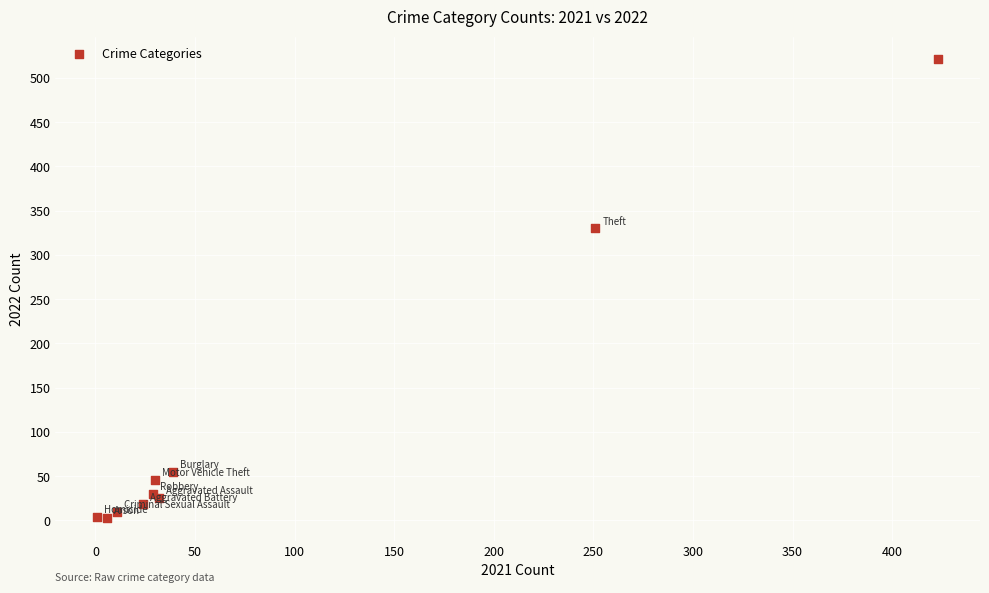

What Y value in the scatter plot is closest to 262?

330